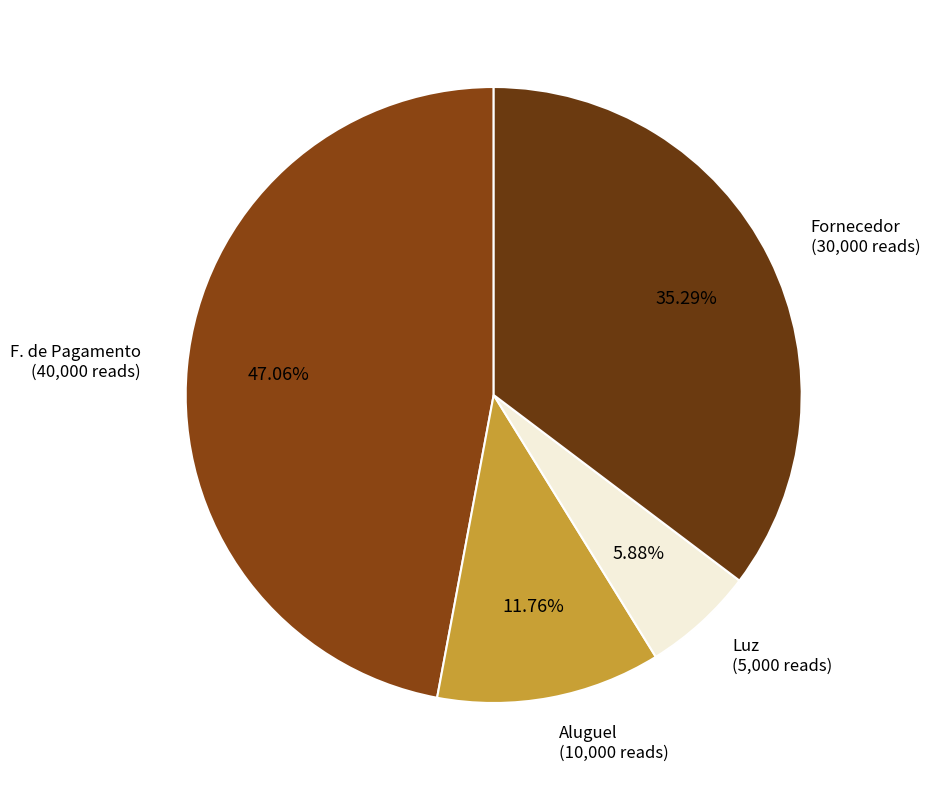

Is the sum of Aluguel and Luz greater than half?

No